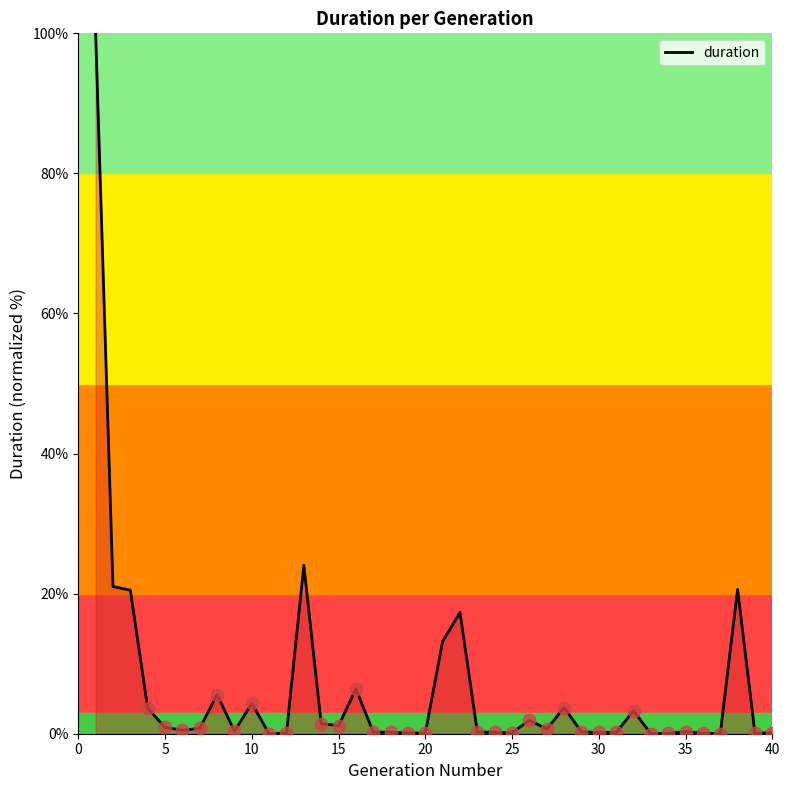

What is the difference between the maximum and minimum values?

100.0